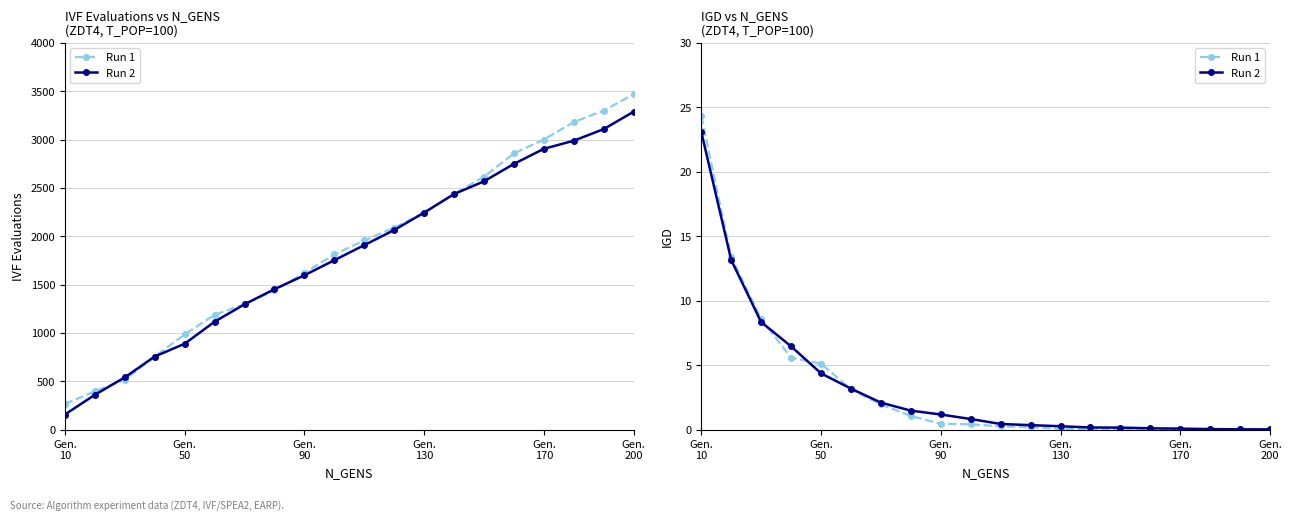

True or false: IGD (Run 2) and IVF/SPEA2 (Run 2) intersect in this chart.

False